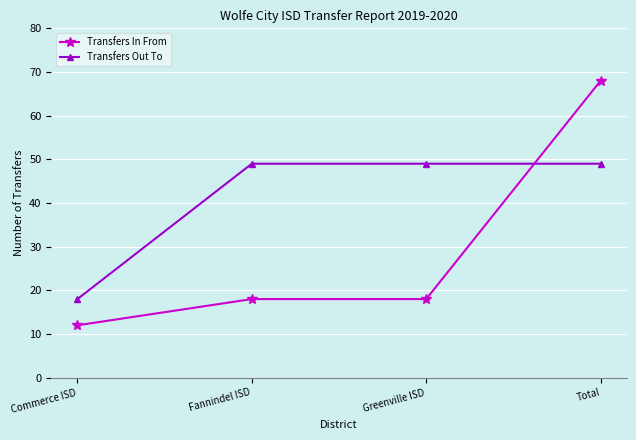

Rank the series by their maximum value, from lowest to highest.

Transfers Out To, Transfers In From